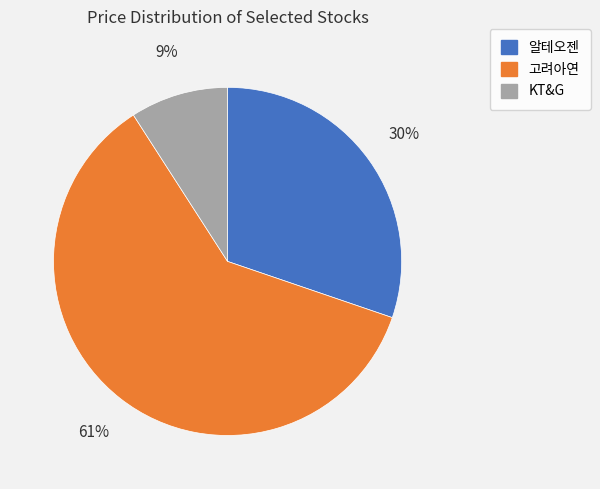

Is it true that KT&G is 9% of the pie?

True